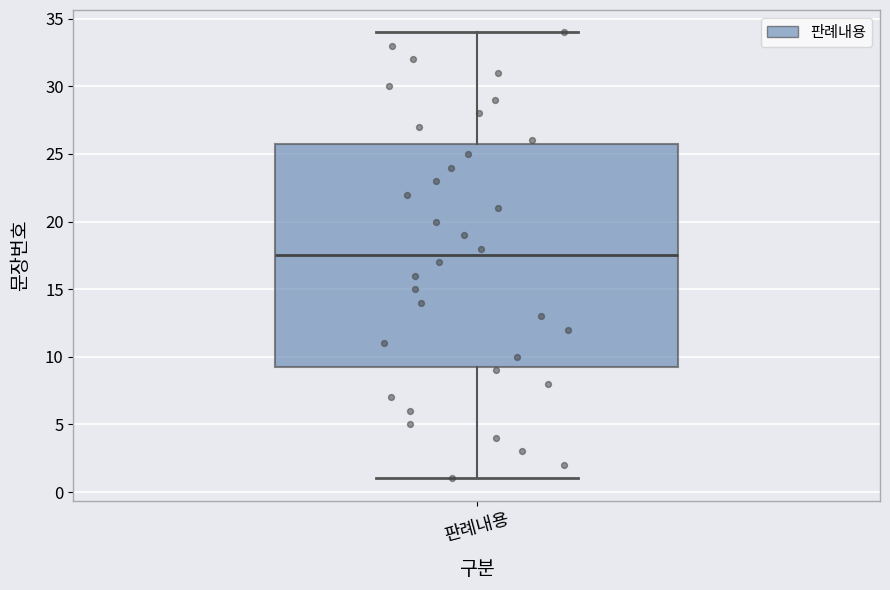

Read this box plot against the y-axis: the position of the median line, the range covered by the box, and the ends of both whiskers. The values are not printed on the chart, so give them approximately, as read against the axis.

median 17.5, box 9.5 to 26.0, whiskers 1.0 to 34.0